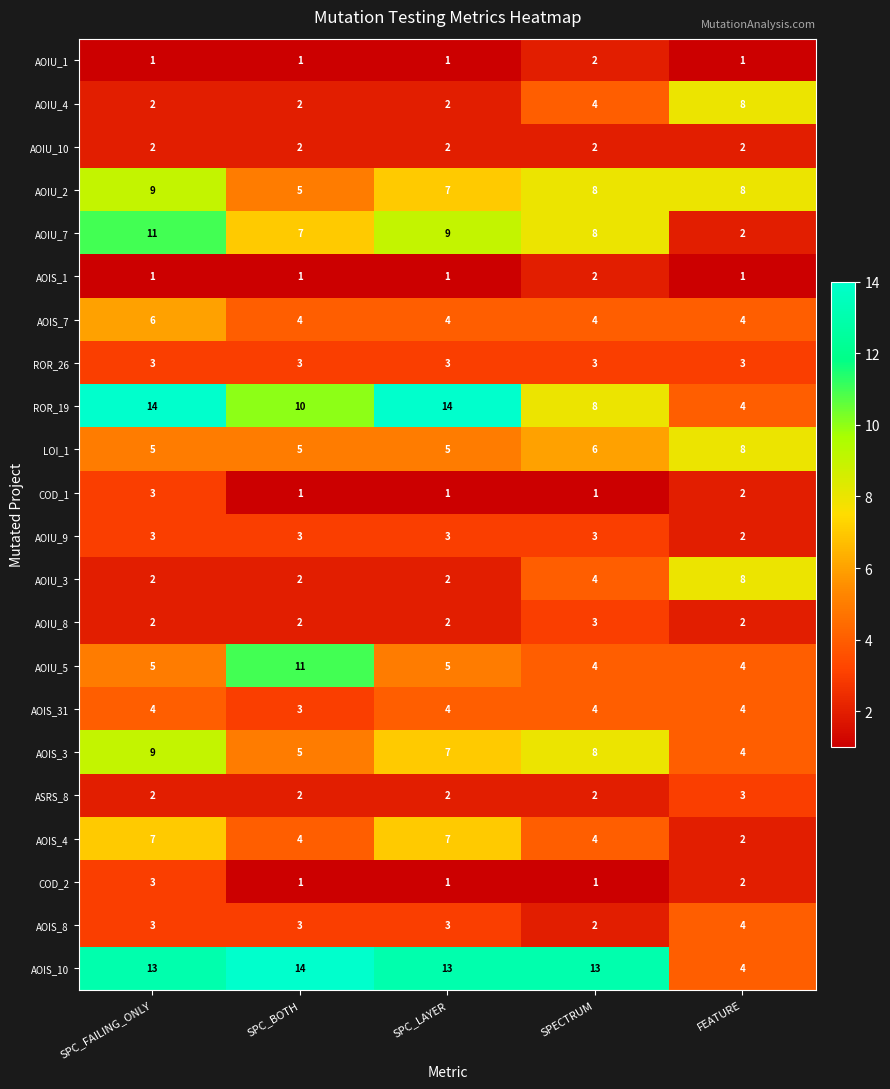

Which category has the highest value in the COD_2 series?

SPC_FAILING_ONLY